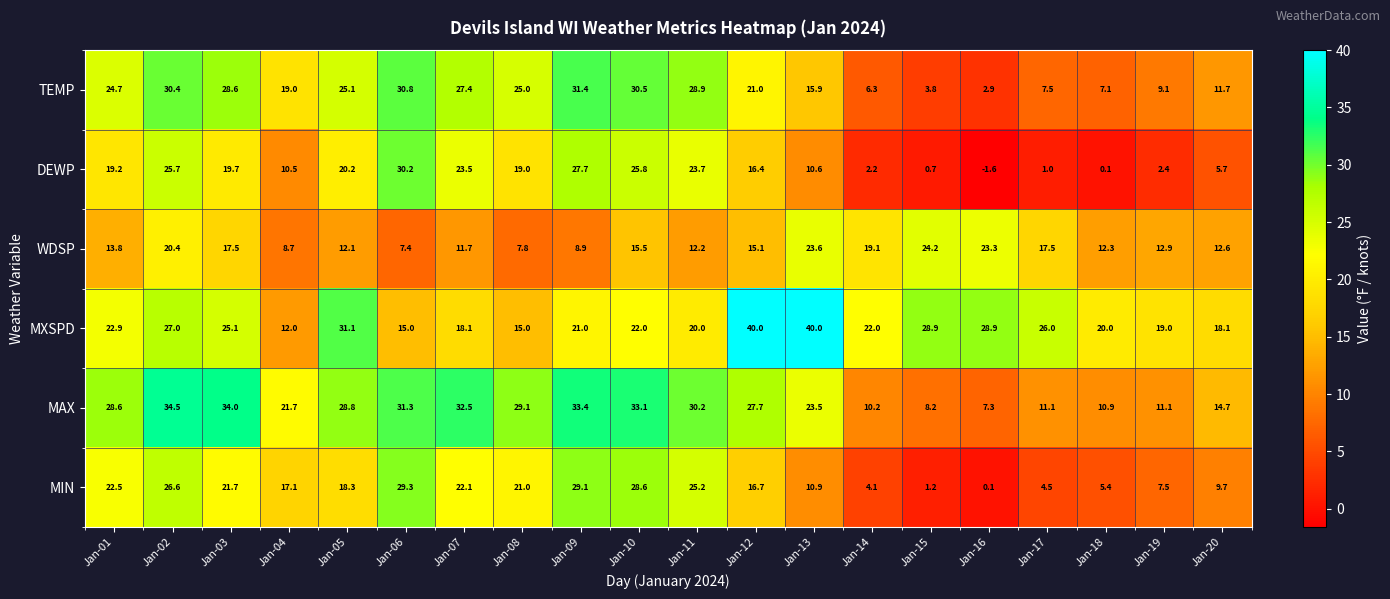

What value does the TEMP series have at Jan-15?

3.8